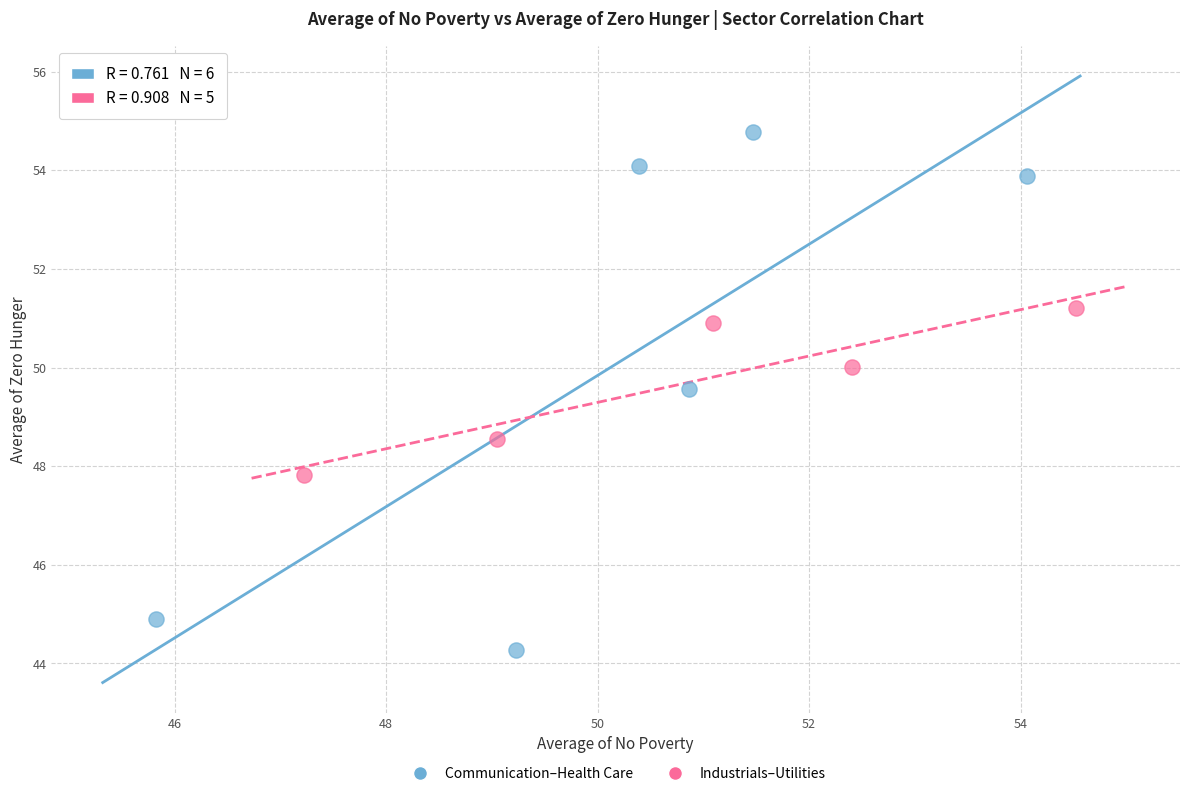

Which series reaches the maximum Y coordinate?

Communication–Health Care